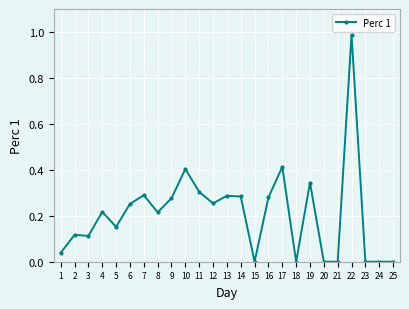

What is the difference between the values at 22 and 13?

0.7